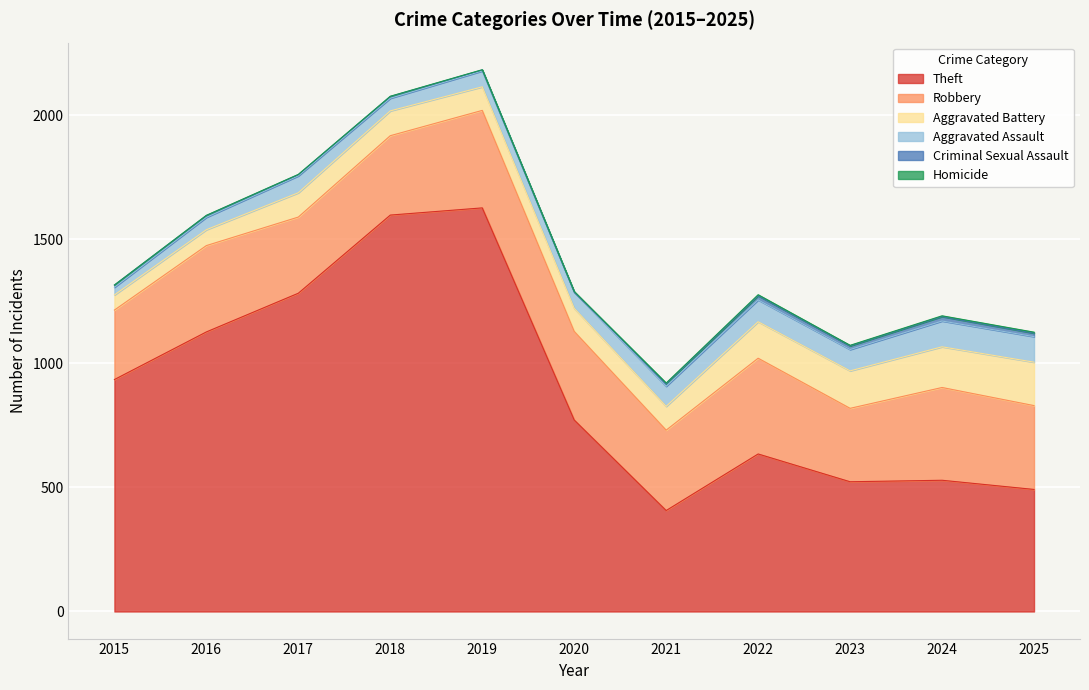

At which label does Robbery first exceed 338?

2016